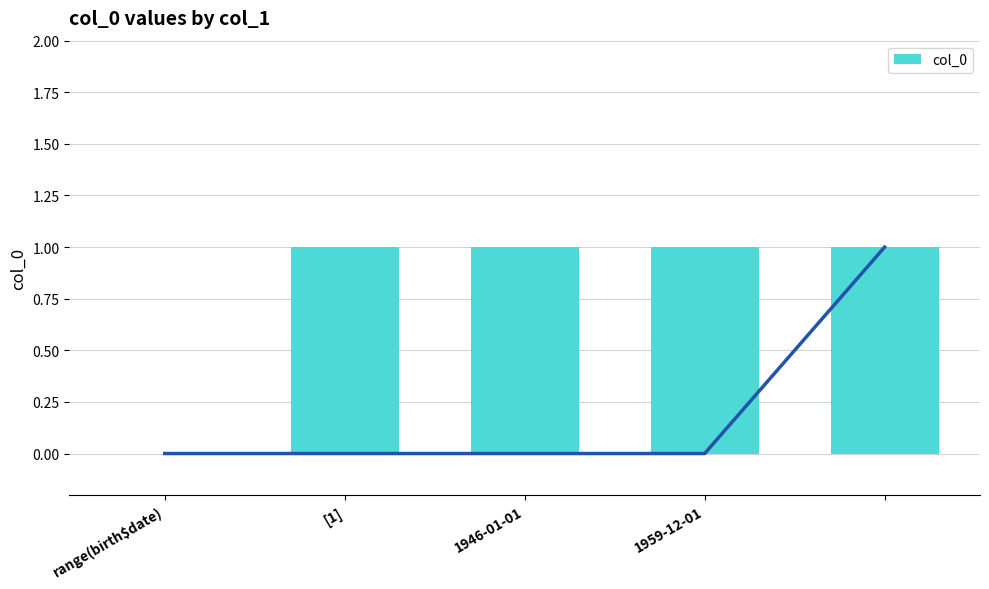

How many categories are shown in the chart?

5